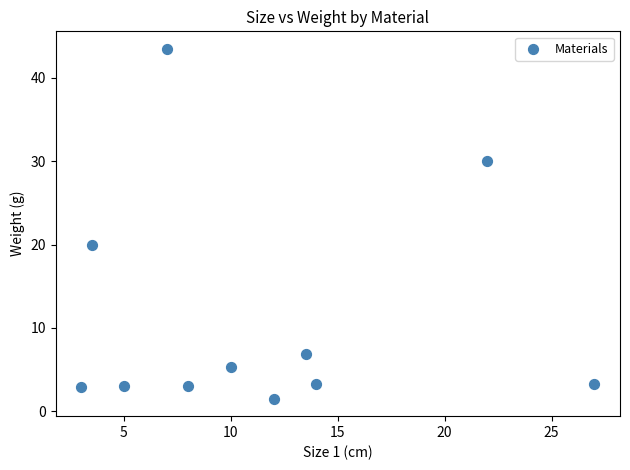

What is the range of Y values (max minus min)?

42.0